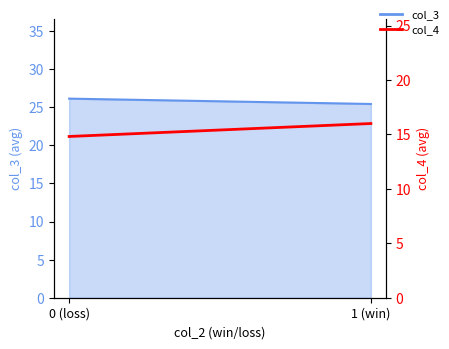

Where is the data nearest to the value 15?

0 (loss)